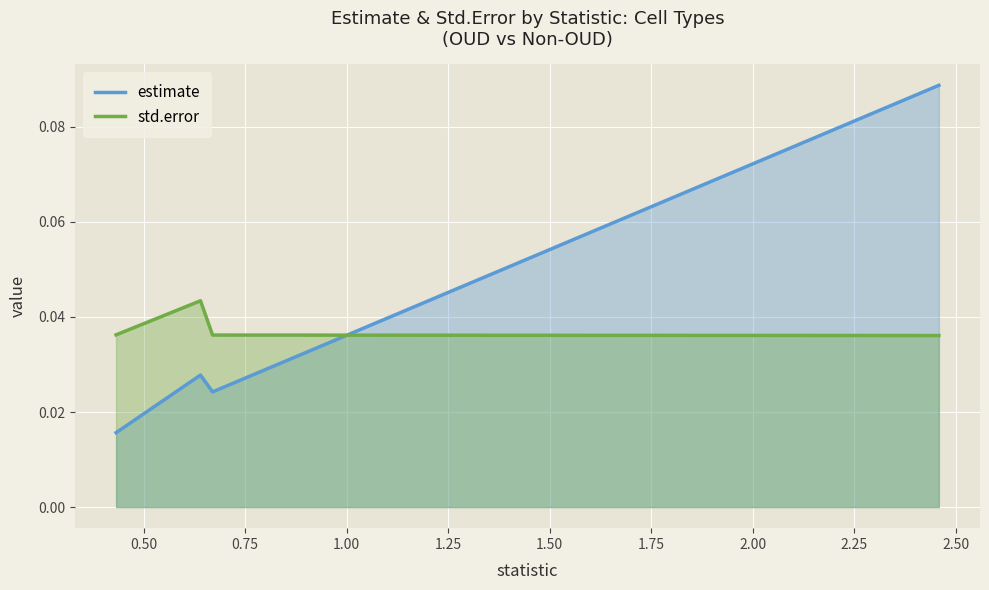

Count the estimate values in the range 0 to 1.

4